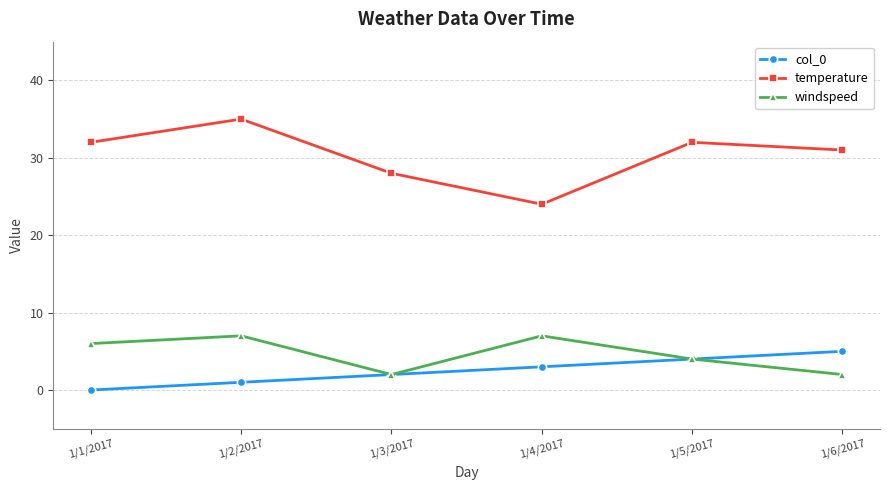

How many values in the windspeed series are below 6?

3